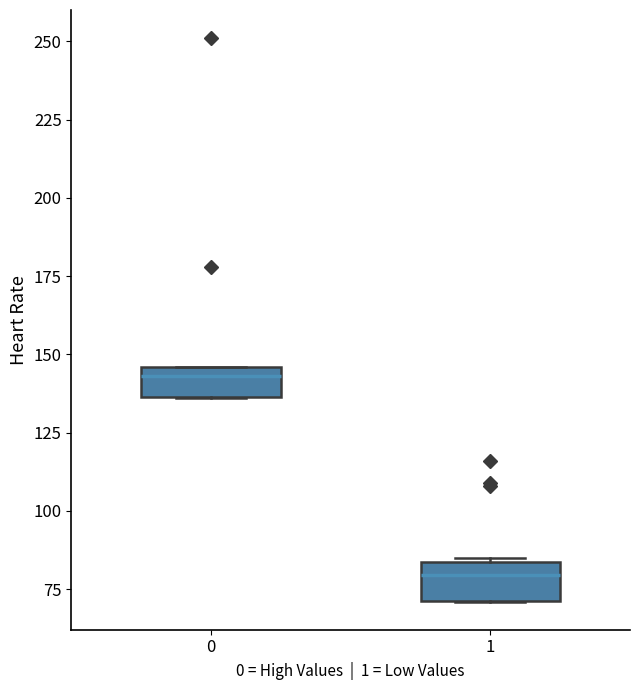

Where does the median line of the box at x = 1 sit on the y-axis? The values are not printed on the chart, so give them approximately, as read against the axis.

80